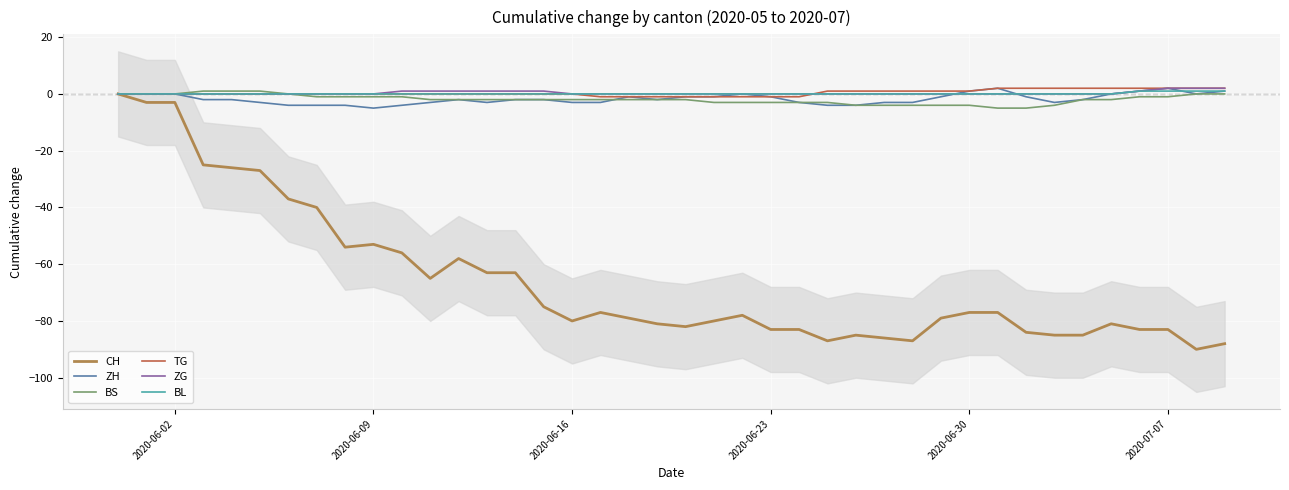

The BS series shows -1 at 2020-07-07. True or false?

True